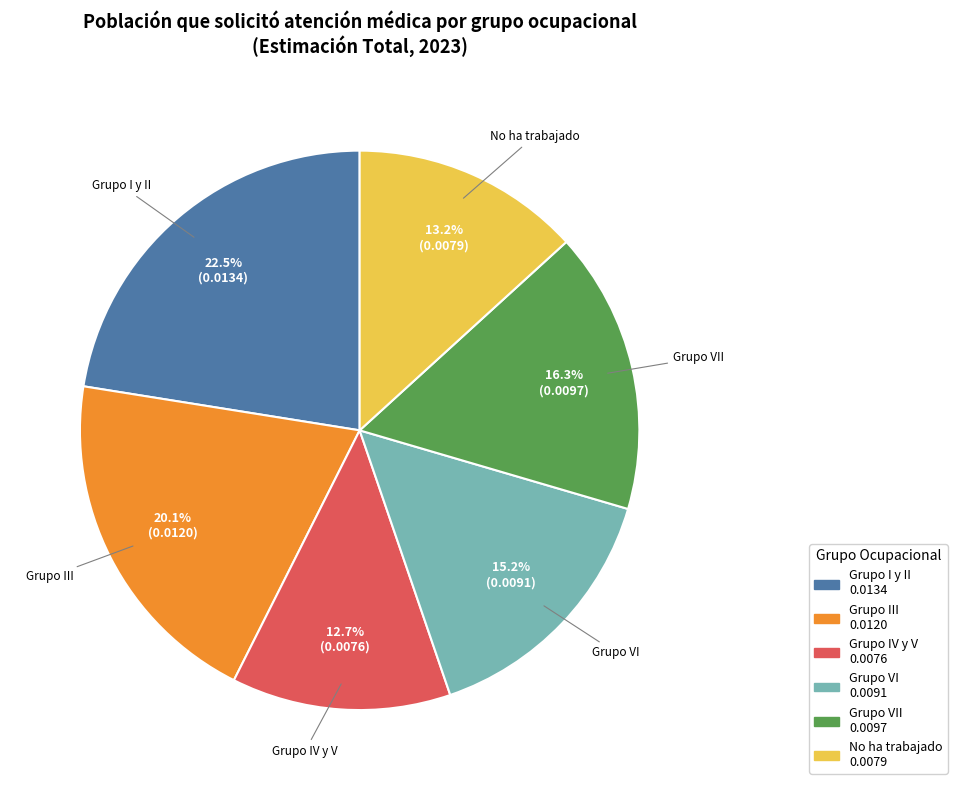

Is there any slice that represents more than half of the pie?

No